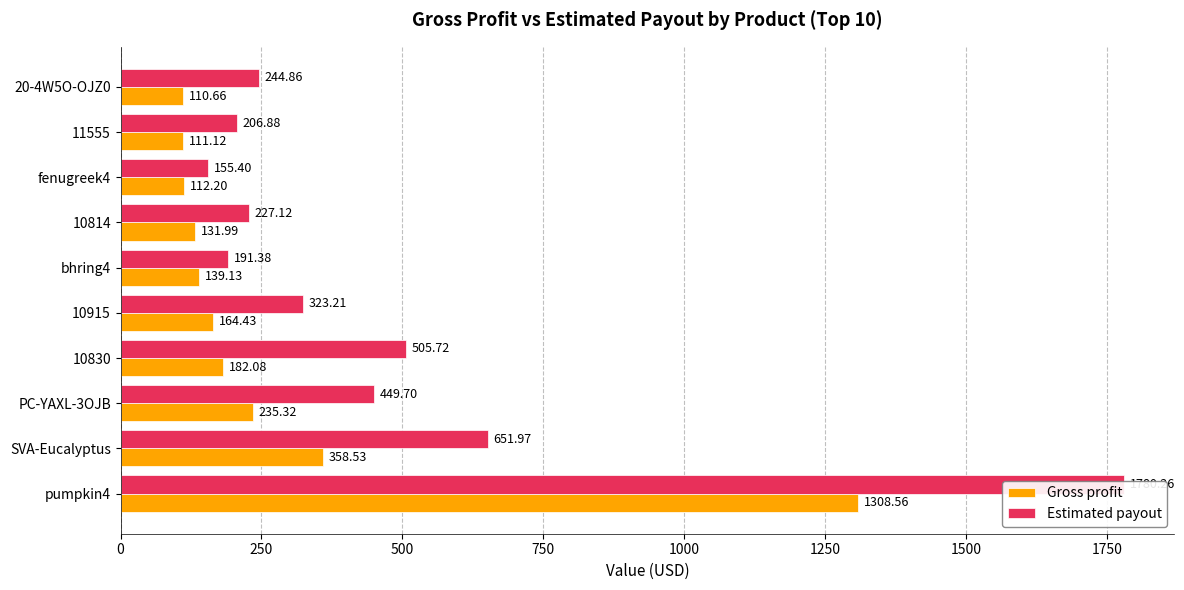

What is the difference between the maximum and minimum values in the Estimated payout series?

1624.9